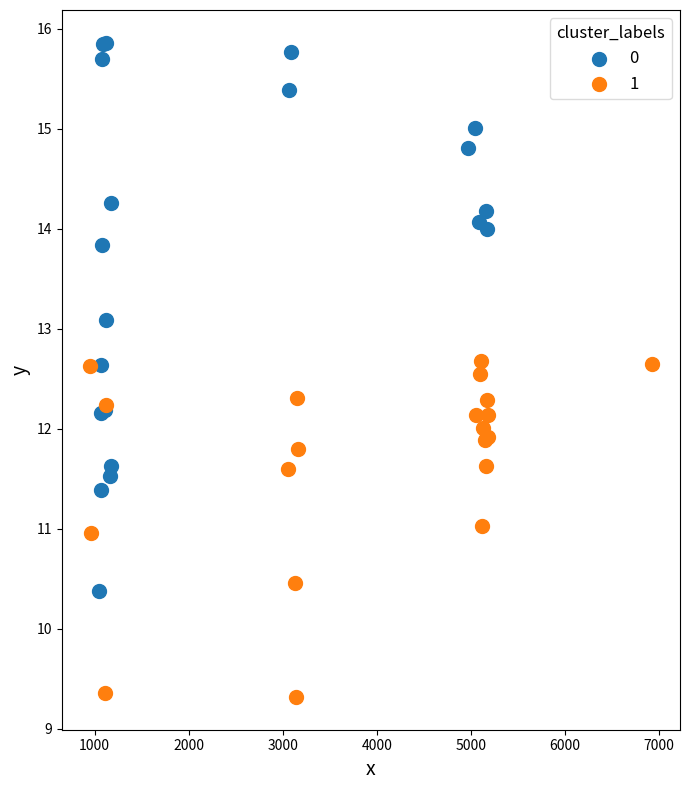

Which series contains the highest Y value?

0